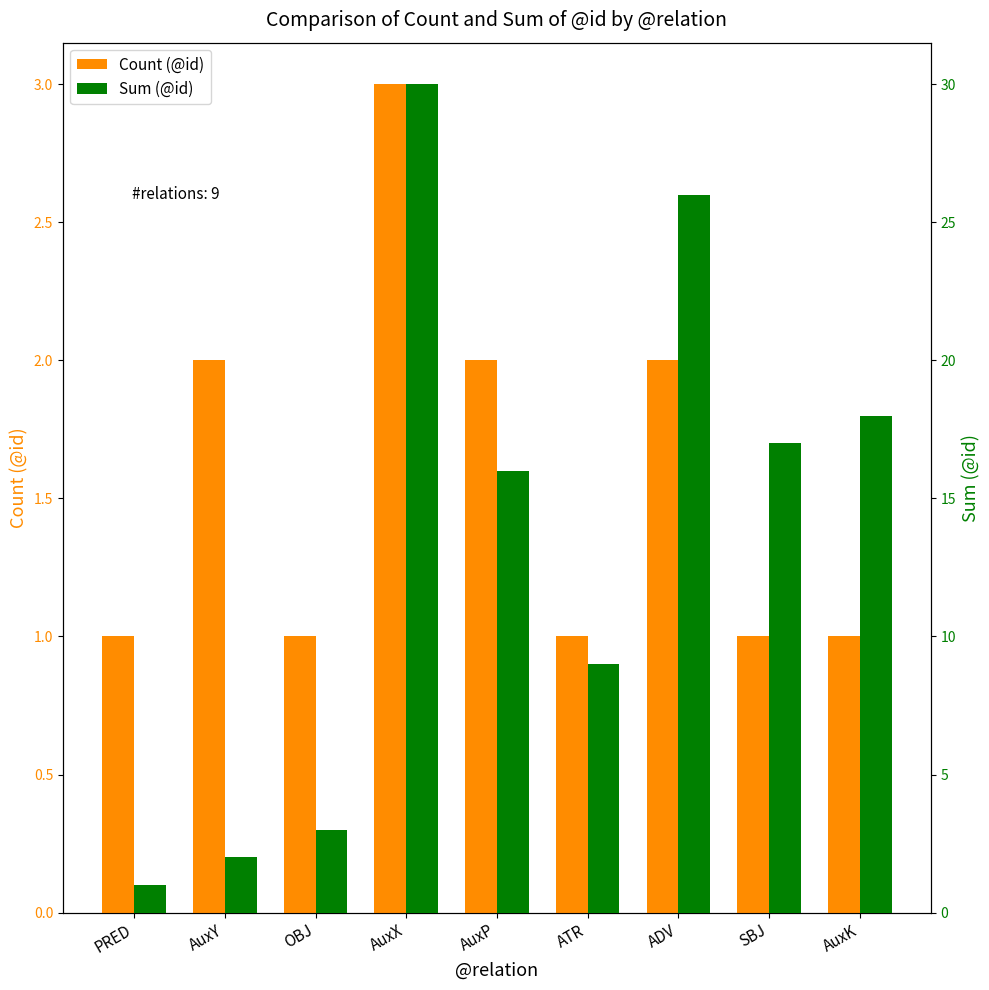

At how many categories does at least one series exceed 24?

2